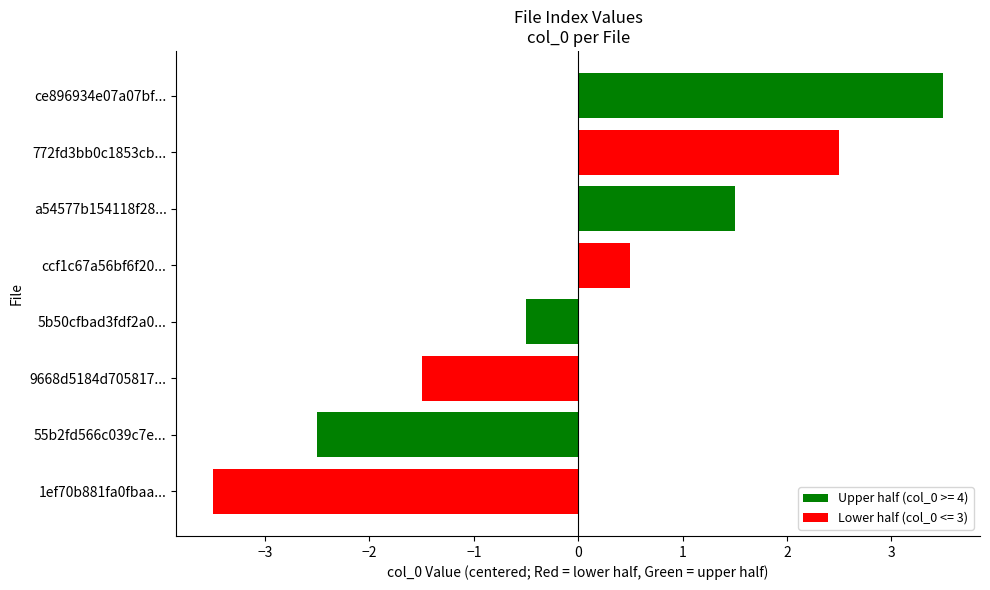

Between ccf1c67a56bf6f20... and 1ef70b881fa0fbaa..., which is larger?

ccf1c67a56bf6f20...